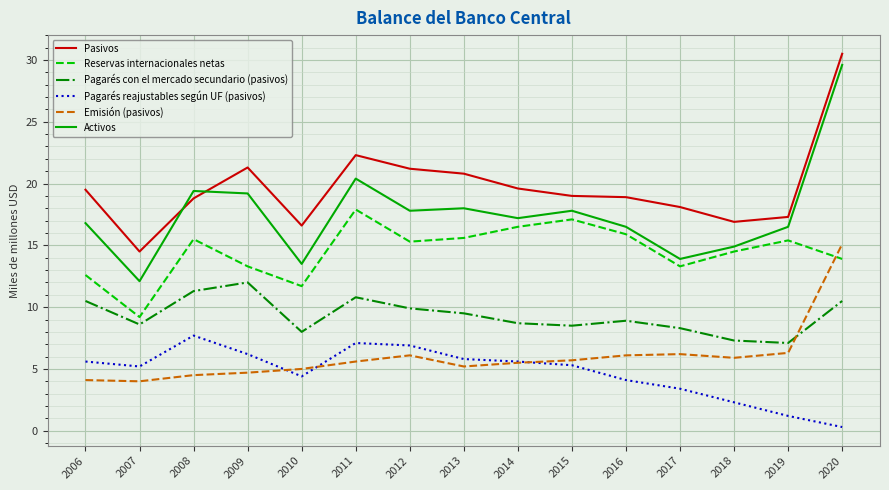

How many times do Reservas internacionales netas and Emisión (pasivos) cross each other?

1